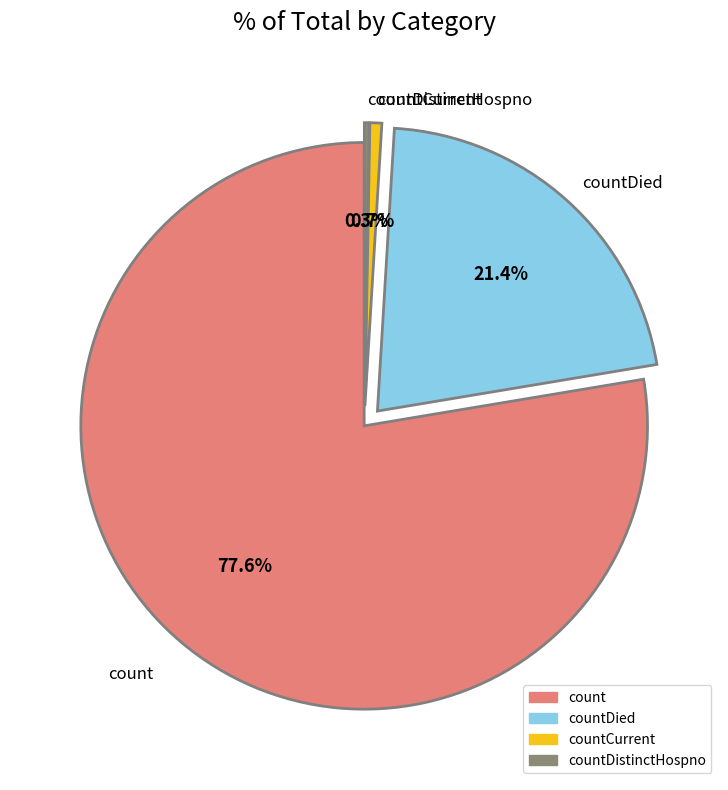

Which category has the biggest portion of the pie?

count